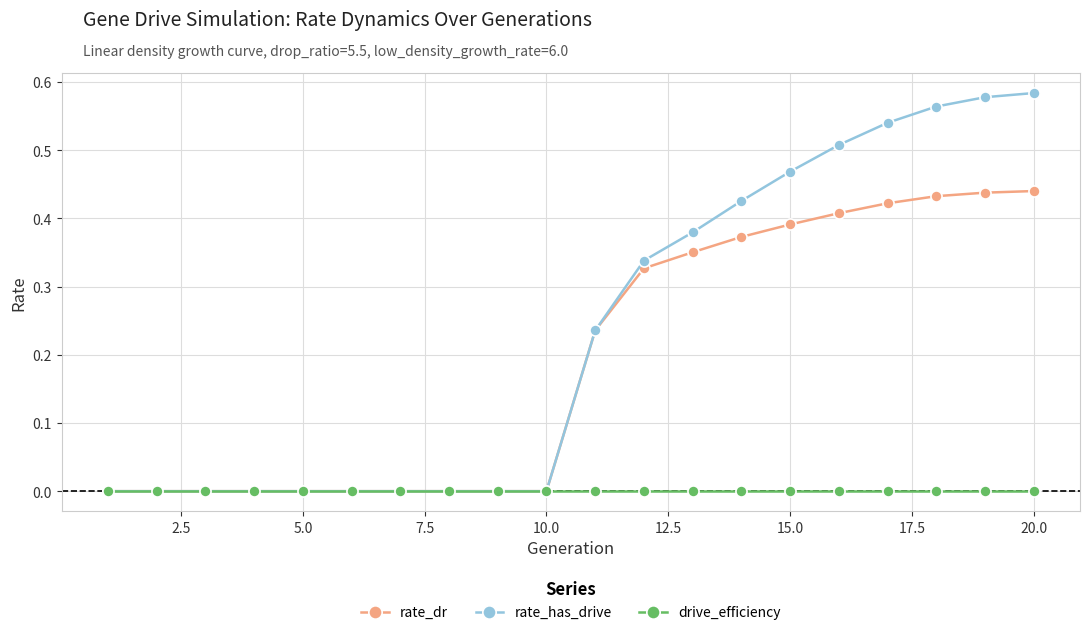

Which series has the largest total across all categories?

rate_has_drive